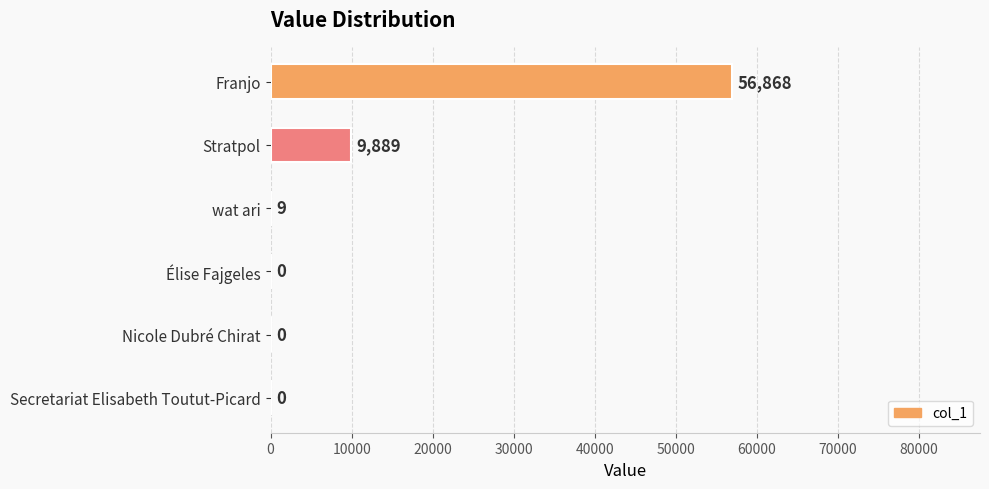

What is the sum of all values?

66766